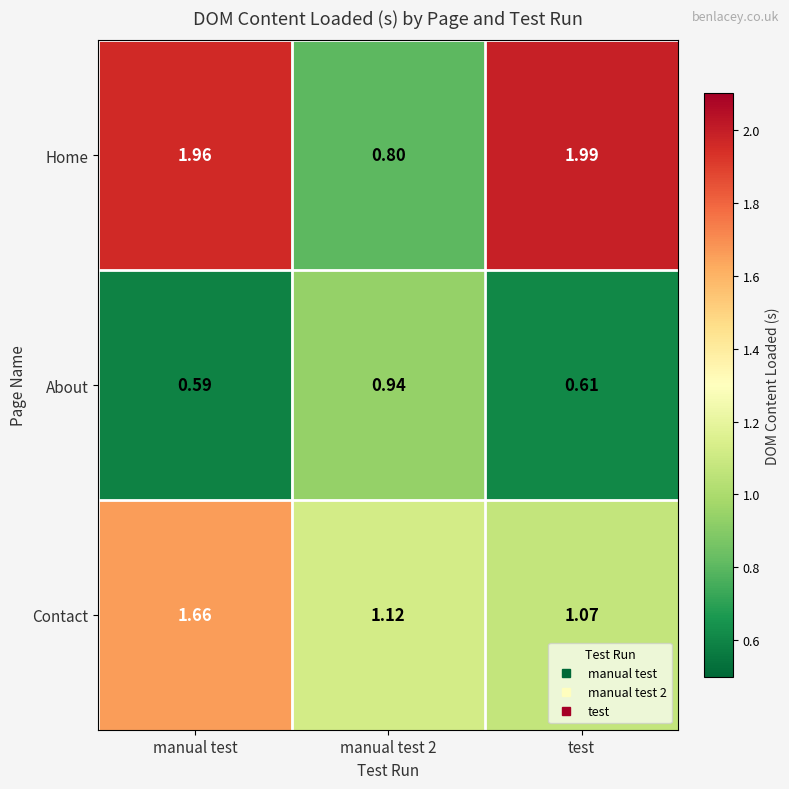

At which category is the sum across all series the highest?

manual test